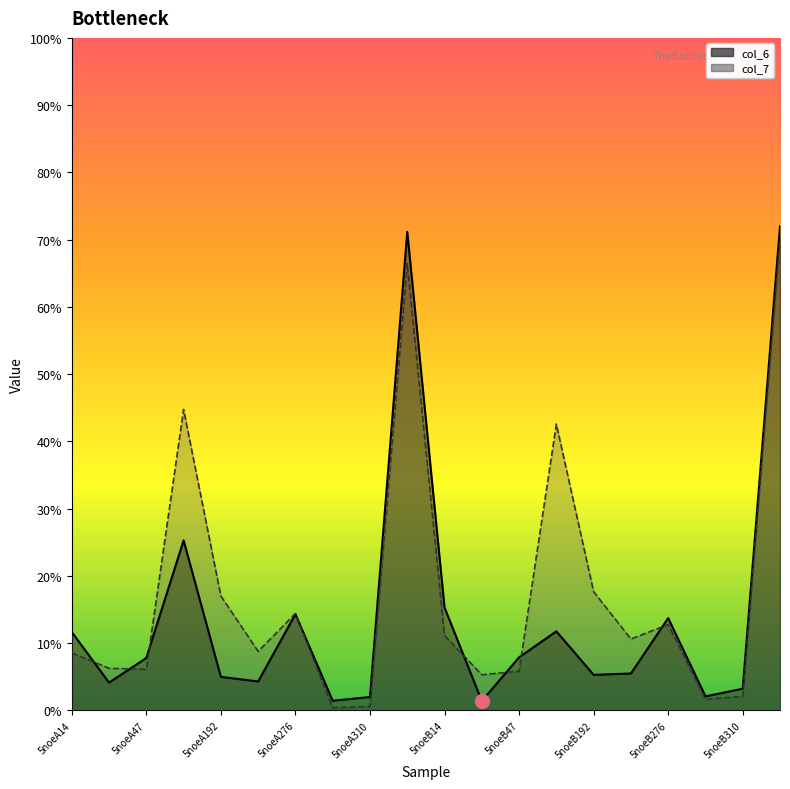

What is the value of the col_7 point at the 9th from the left?

0.6